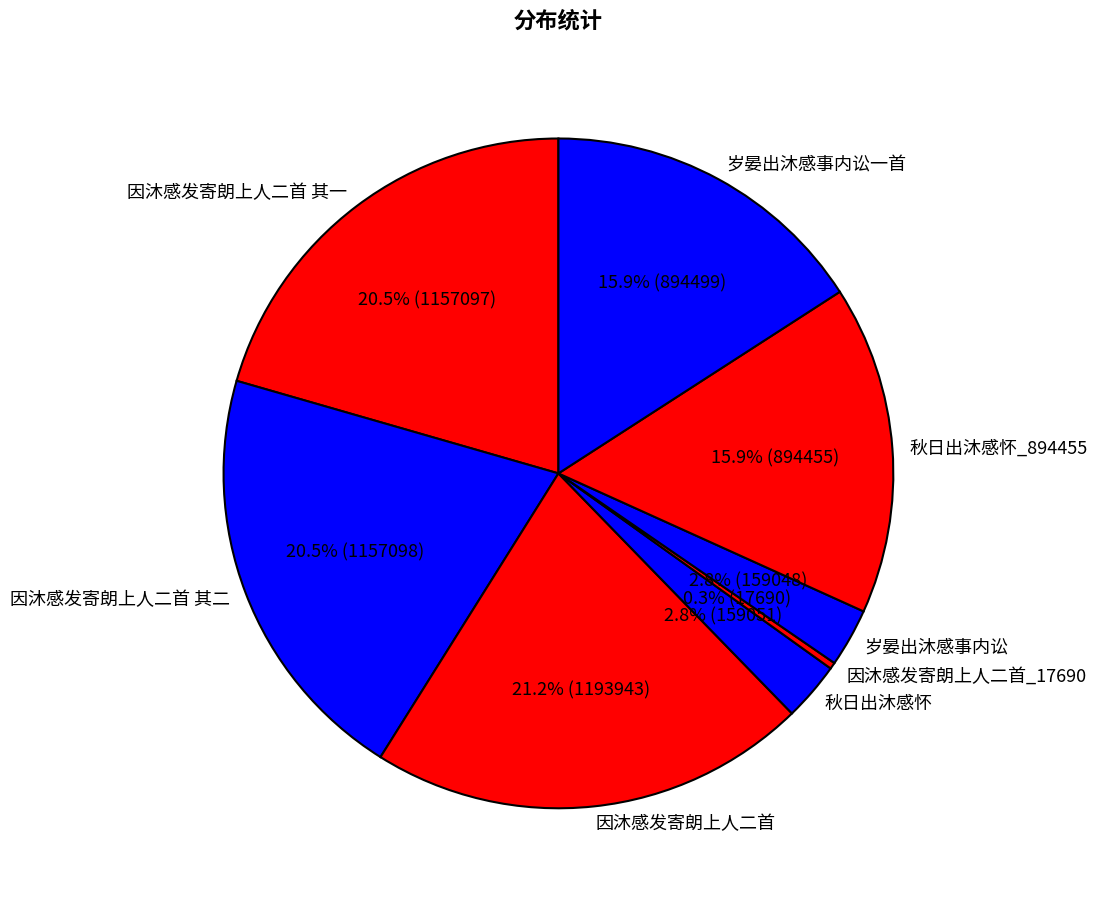

Combined, do 因沐感发寄朗上人二首_17690 and 因沐感发寄朗上人二首 account for over 50%?

No